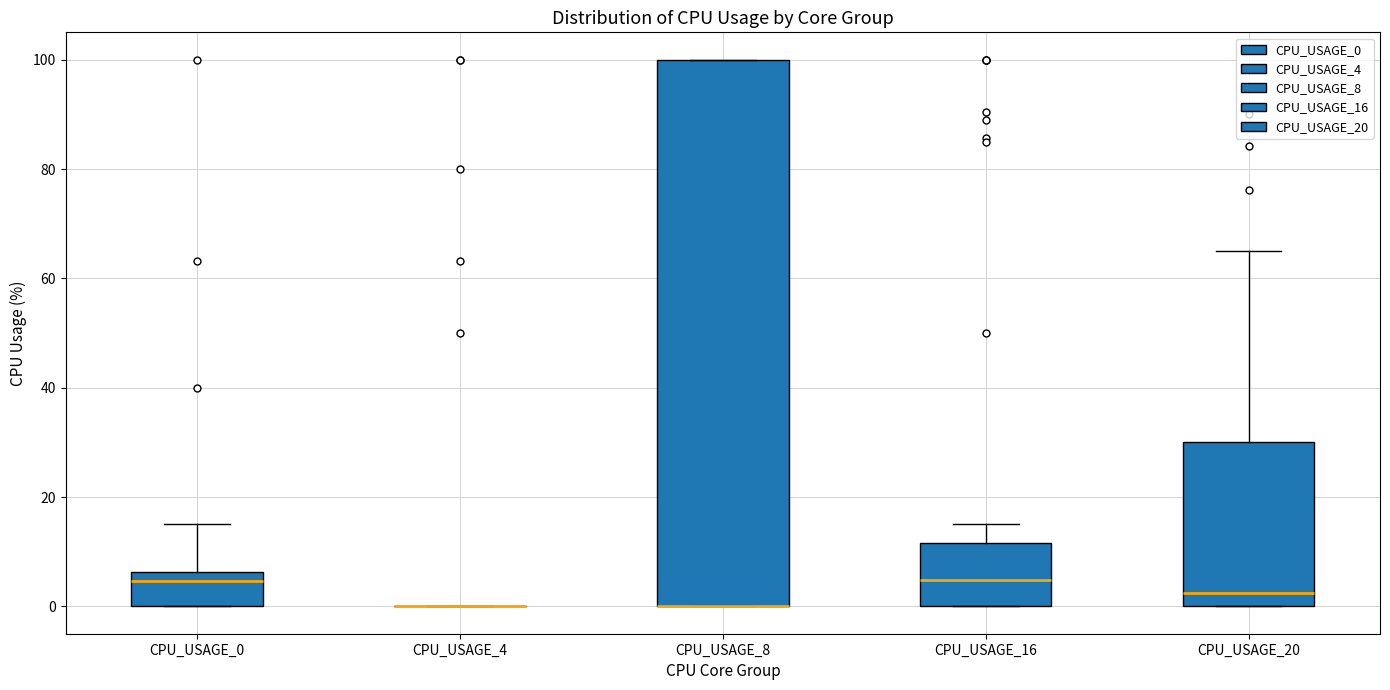

Reading left to right, transcribe this box plot: for each box, give where its median line is, the range the box spans, and where its two whiskers end, as read against the y-axis. The values are not printed on the chart, so give them approximately, as read against the axis.

CPU_USAGE_0: median 4, box 0 to 6, whiskers 0 to 16
CPU_USAGE_4: box collapsed to a line at 0, whiskers 0 to 0
CPU_USAGE_8: median 0 (drawn on the box's lower edge), box 0 to 100, whiskers 0 to 100
CPU_USAGE_16: median 4, box 0 to 12, whiskers 0 to 16
CPU_USAGE_20: median 2, box 0 to 30, whiskers 0 to 66